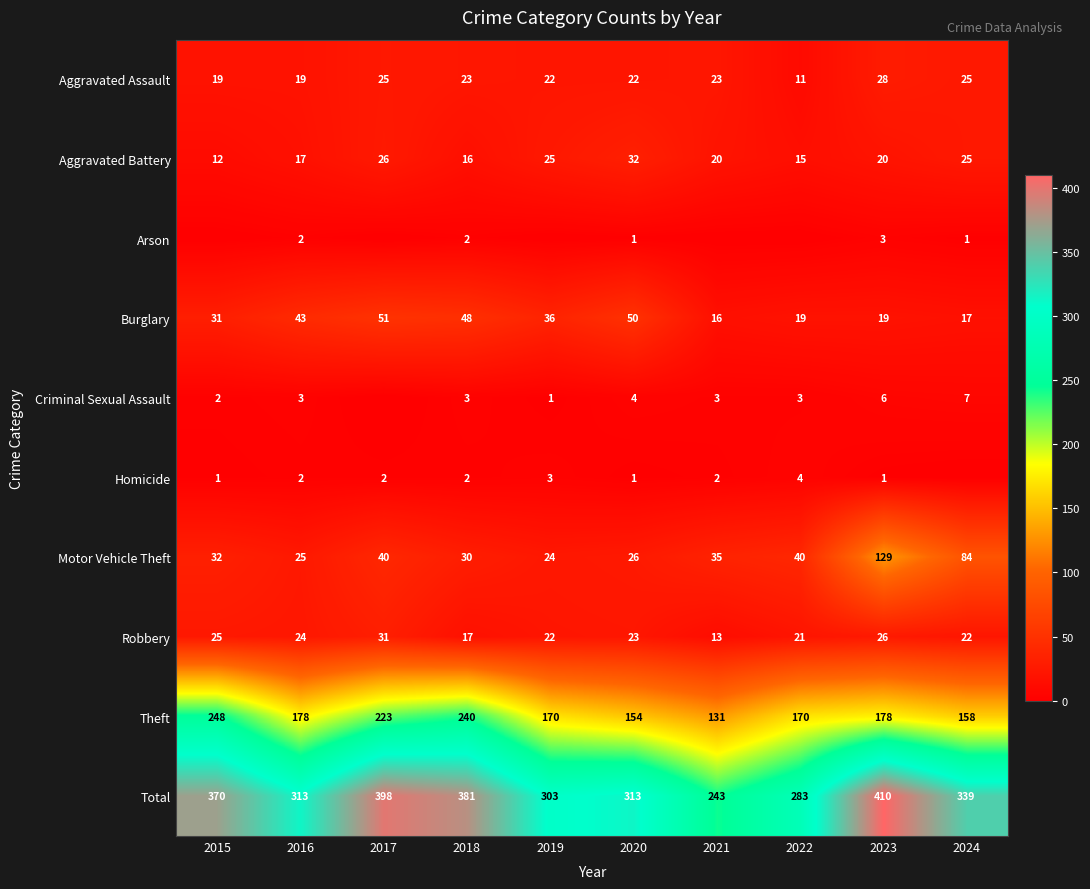

At which label does Burglary first exceed 36?

2016